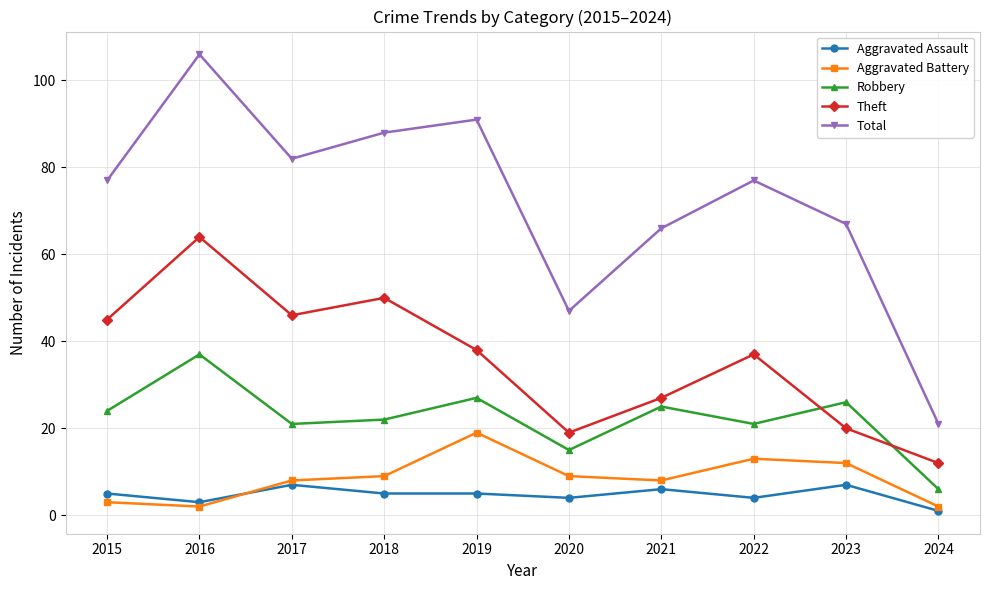

What is the average value of the Theft series?

36